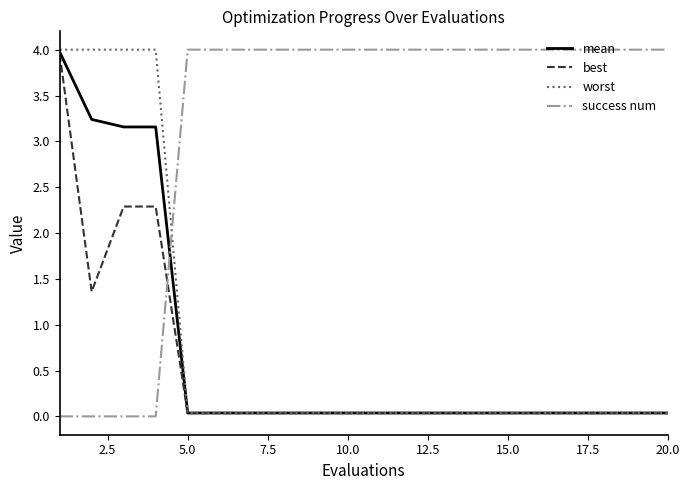

After their last crossing, which series has the higher values: success num or best?

success num